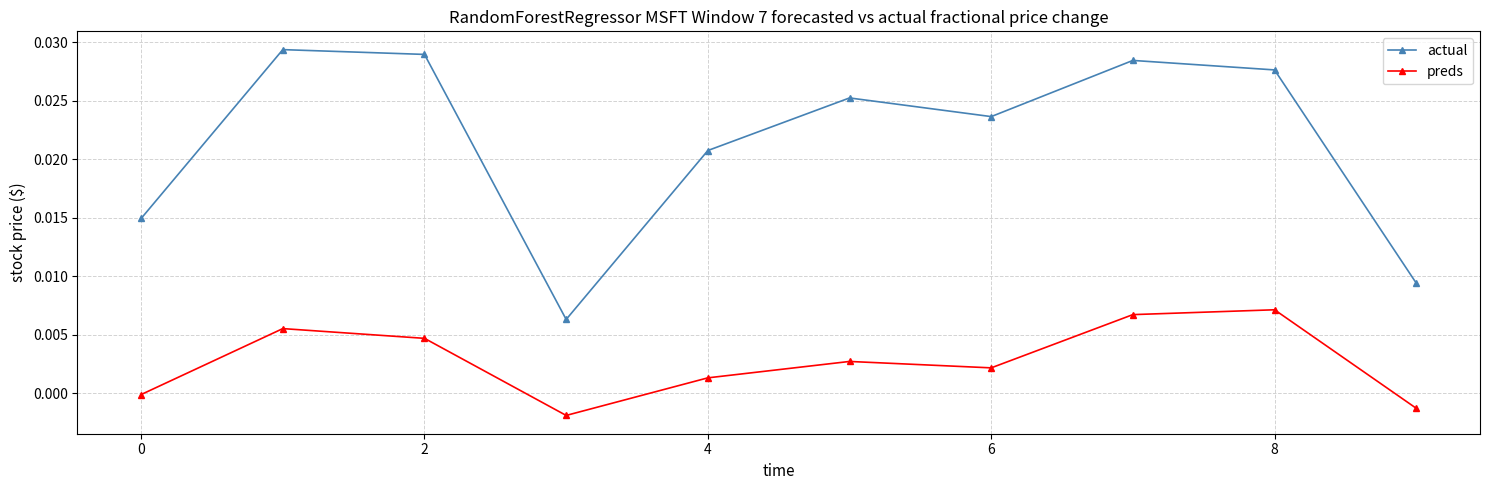

True or false: preds and actual intersect in this chart.

False